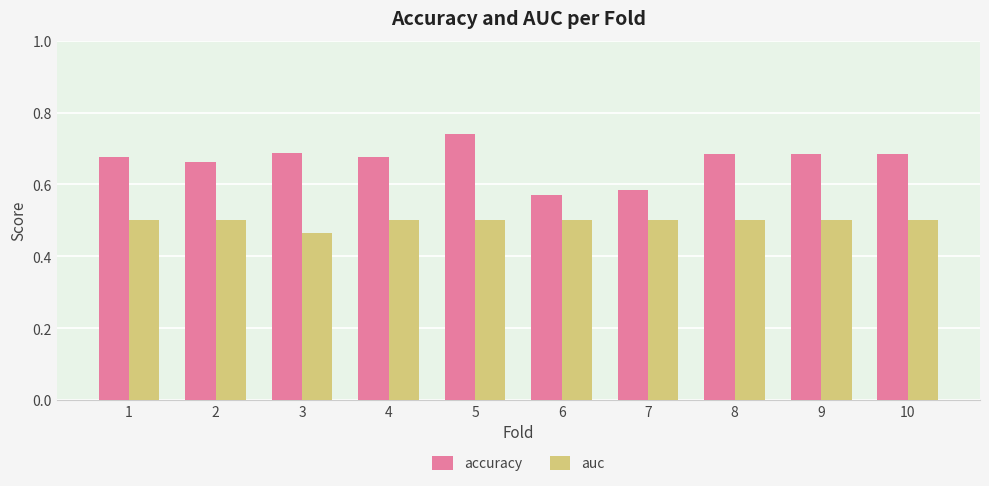

What is the difference between the highest and lowest values at 8?

0.2